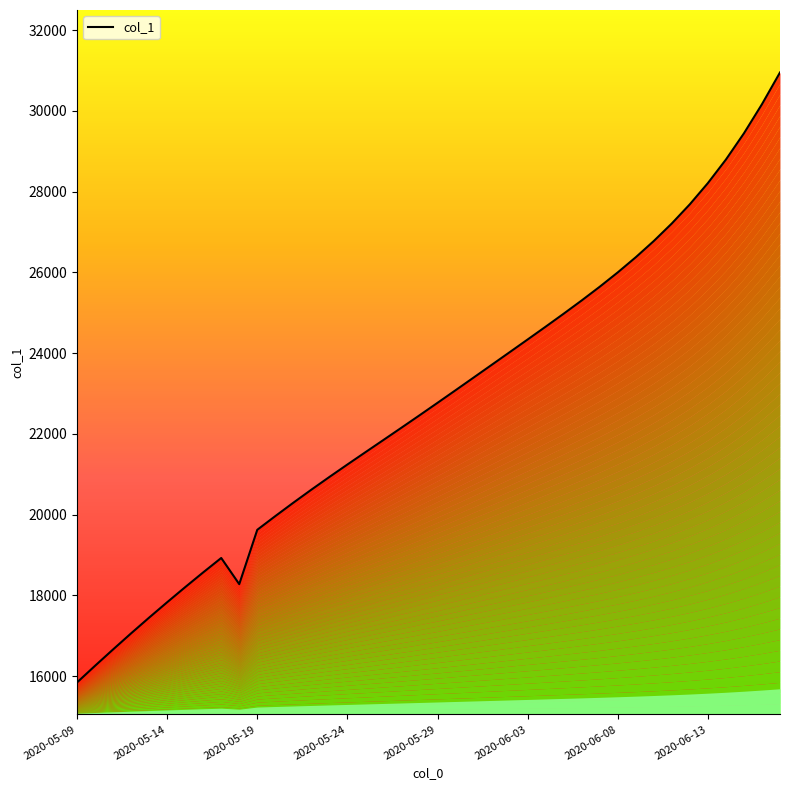

At which category does the data reach its first local peak?

8